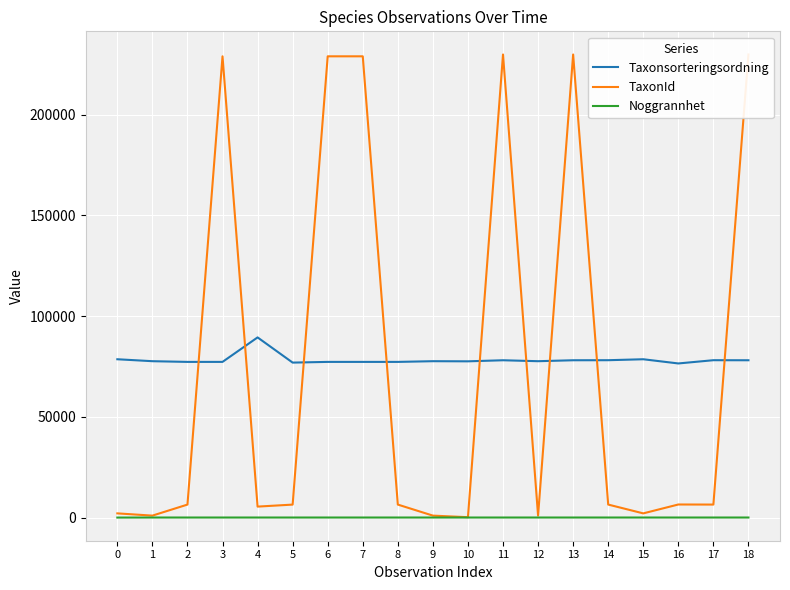

What is the average value of the TaxonId series?

75137